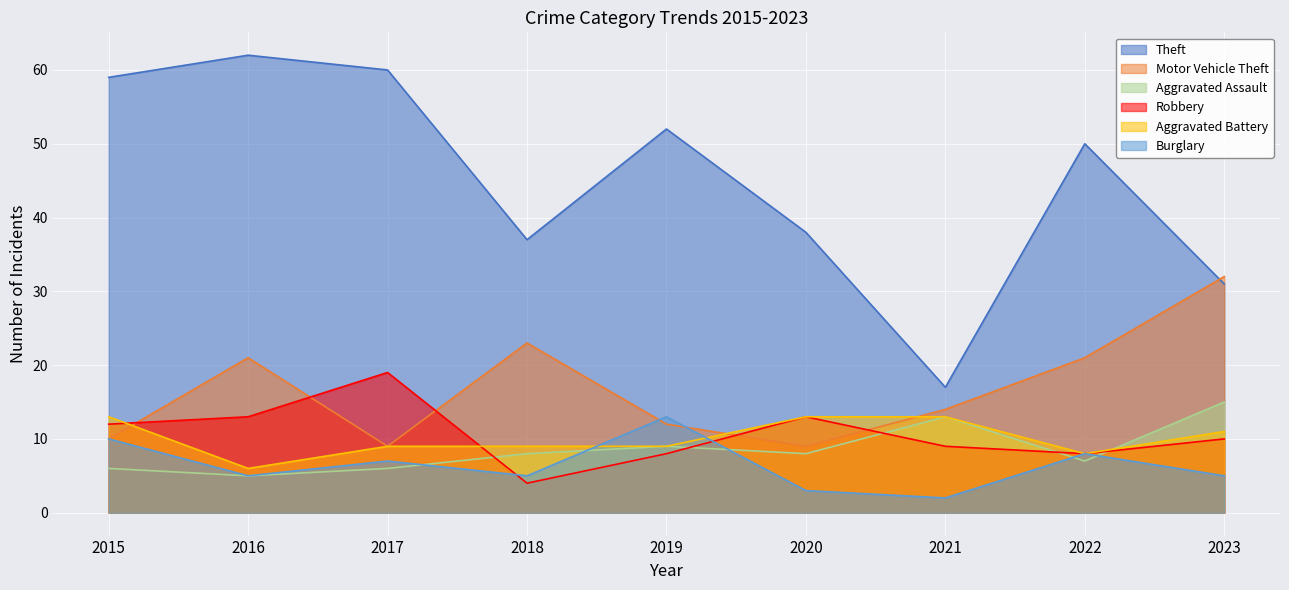

In Theft, how many points are higher than both neighbors (excluding endpoints)?

3